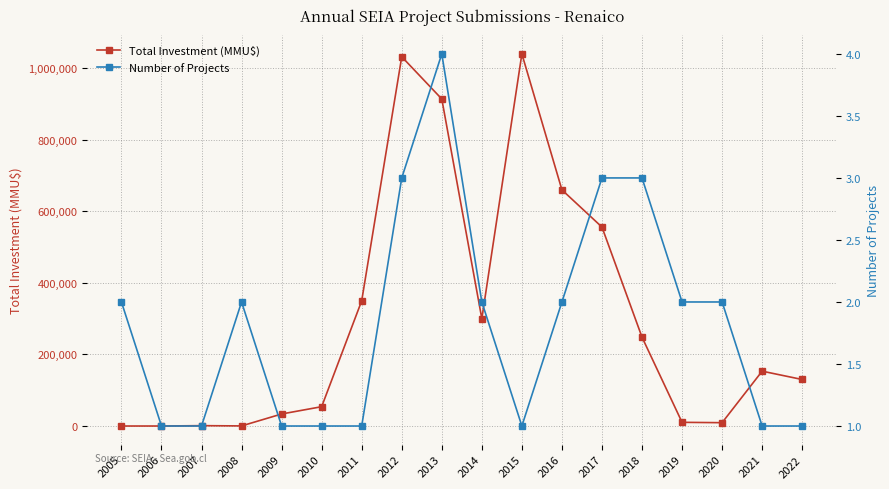

What is the spread (max minus min) of values at 2006?

1